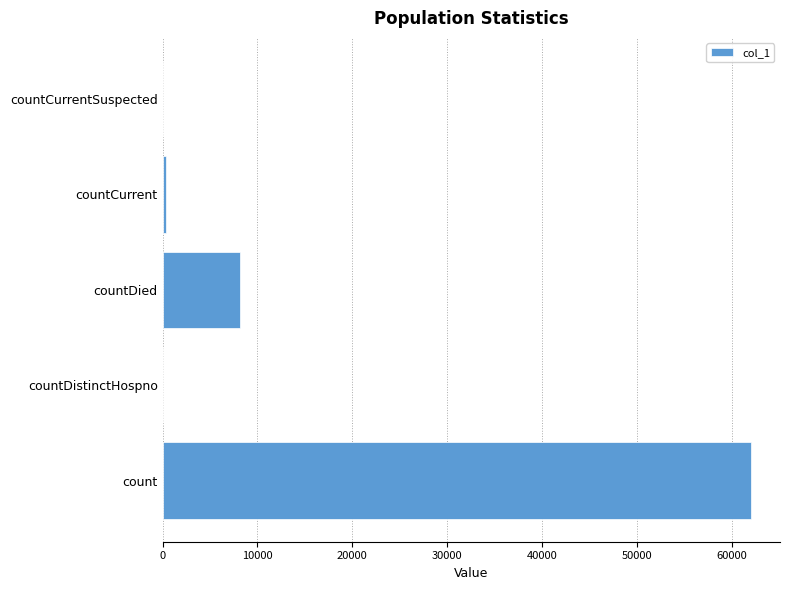

Which has a higher value, count or countDied?

count